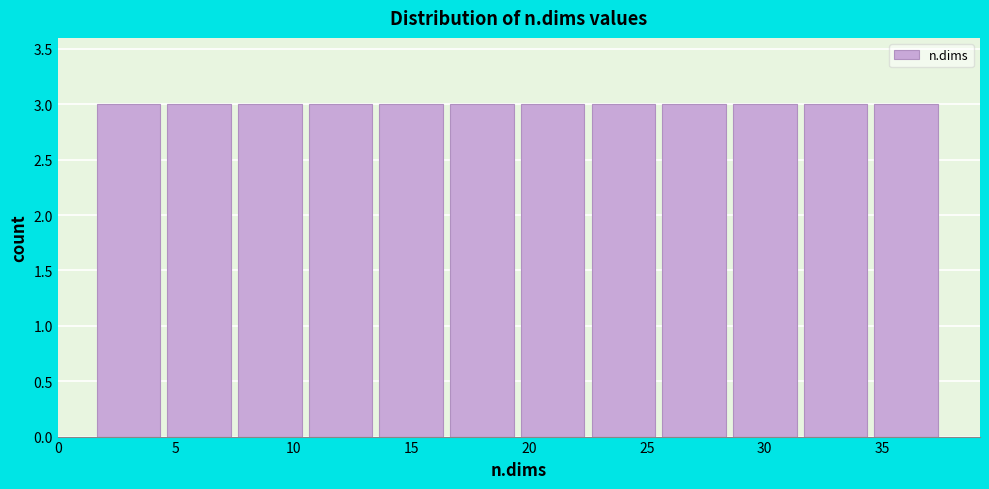

Reading left to right, transcribe this chart: for each bar, give the range it covers on the x-axis and its height. The values are not printed on the chart, so give them approximately, as read against the axis.

1.5 to 4.5: 3
4.5 to 7.5: 3
7.5 to 10.5: 3
10.5 to 13.5: 3
13.5 to 16.5: 3
16.5 to 19.5: 3
19.5 to 22.5: 3
22.5 to 25.5: 3
25.5 to 28.5: 3
28.5 to 31.5: 3
31.5 to 34.5: 3
34.5 to 37.5: 3